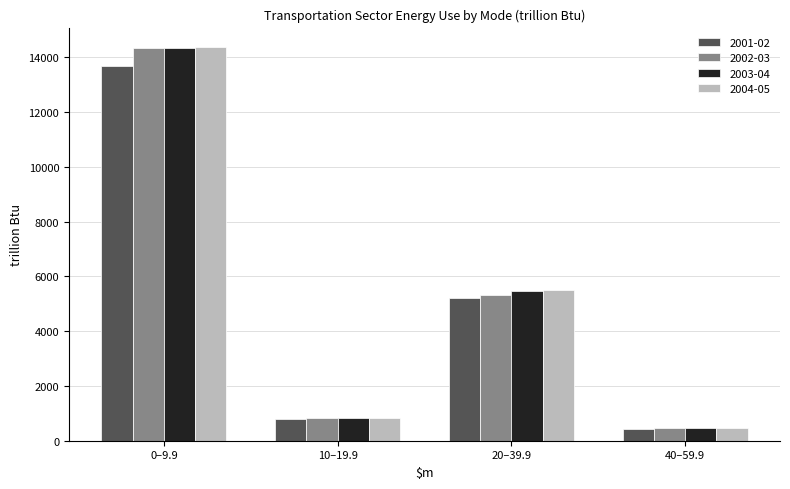

Which category has the highest value across all series?

0–9.9